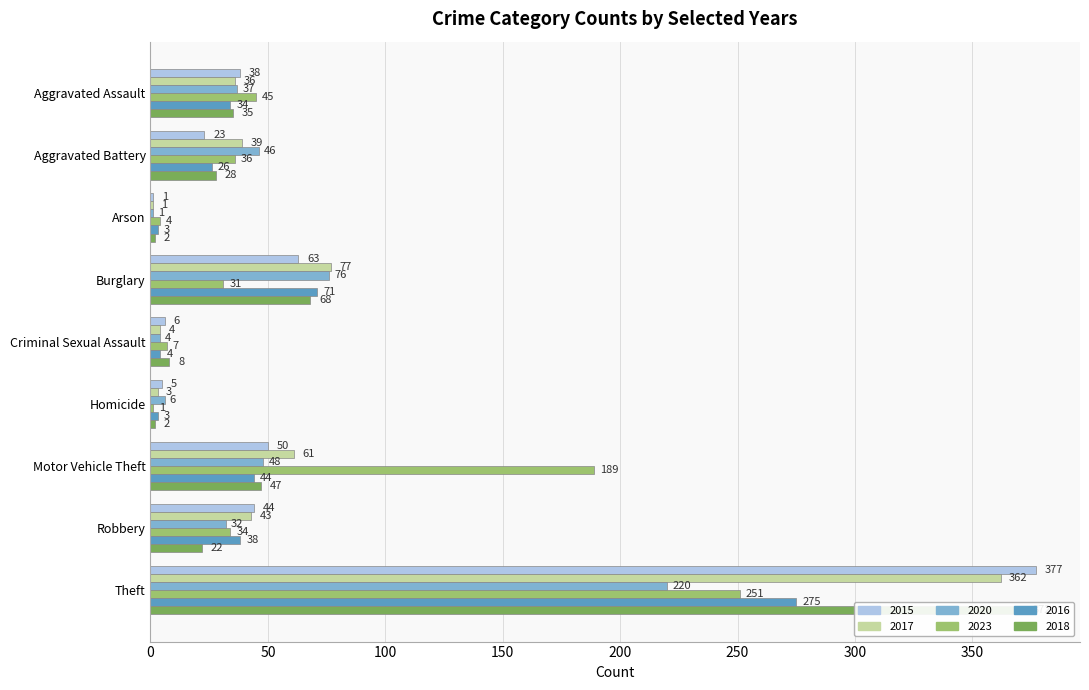

What is the average value of the 2023 series?

66